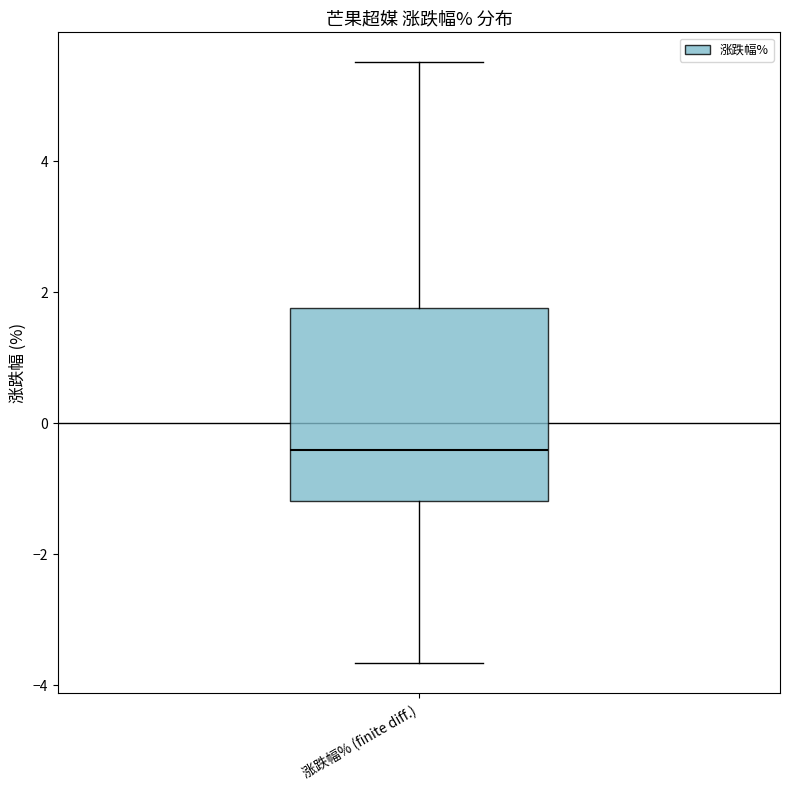

Transcribe this box plot: give where the median line is, the range the box spans, and where the two whiskers end, as read against the y-axis. The values are not printed on the chart, so give them approximately, as read against the axis.

median -0.4, box -1.2 to 1.8, whiskers -3.6 to 5.6